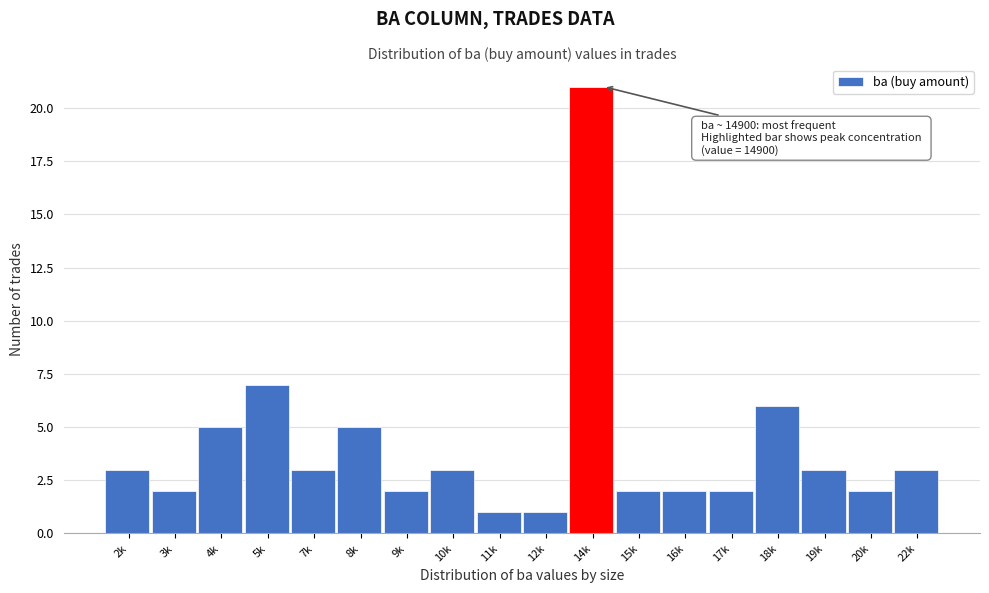

Reading left to right, extract all data points from this chart.

3	2	5	7	3	5	2	3	1	1	21	2	2	2	6	3	2	3